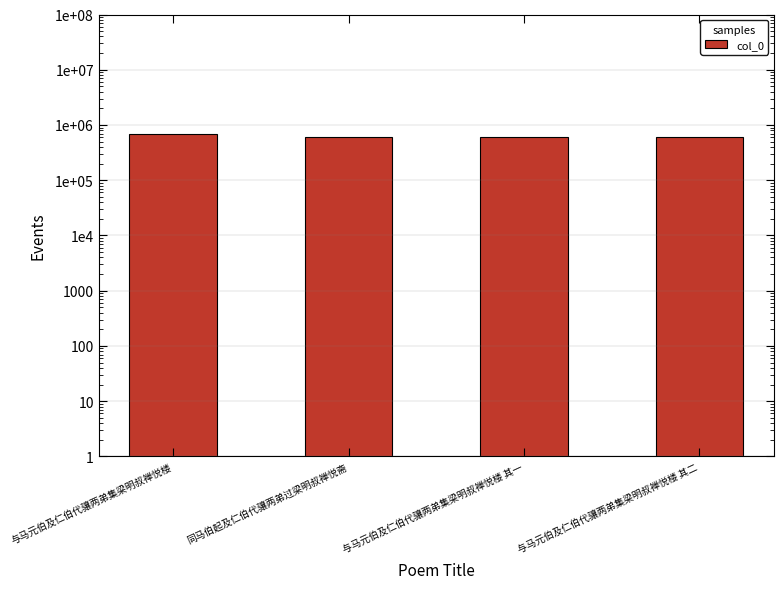

Reading left to right, list all the values displayed in this chart.

691147	615830	615527	615528